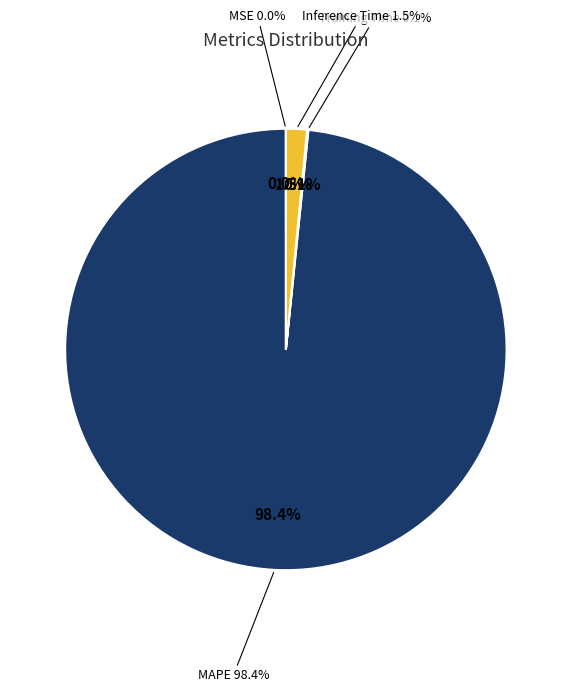

What portion of the pie excludes SMAPE?

100.0%